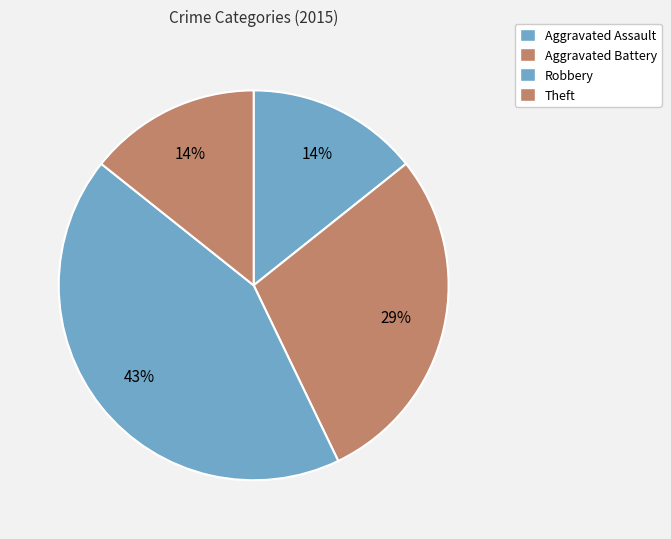

How many slices are in this pie chart?

4